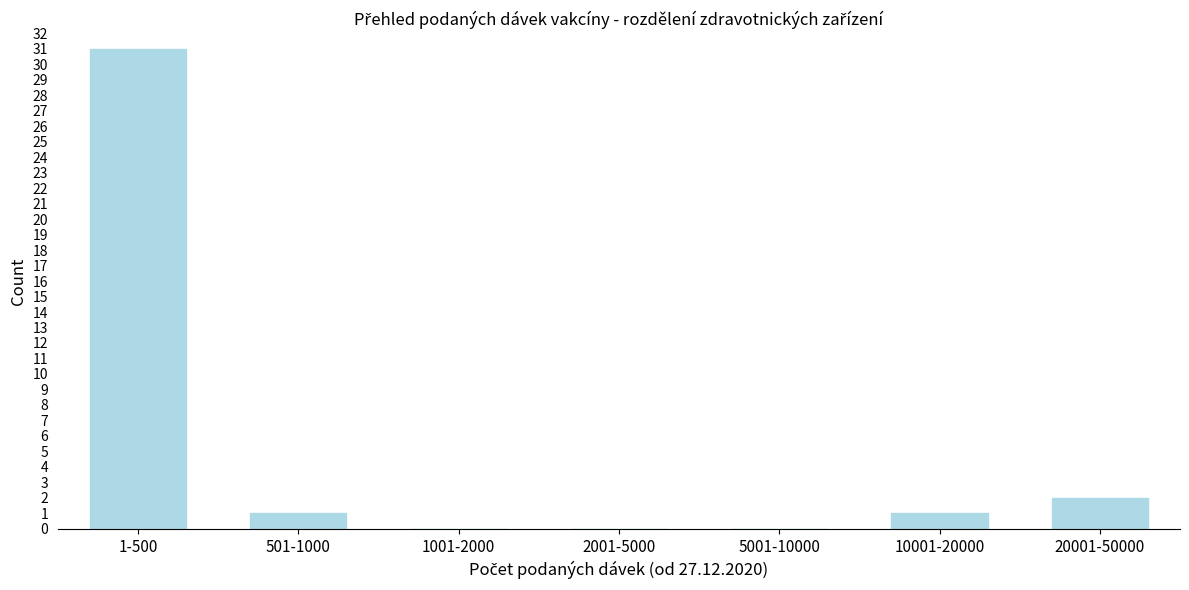

Reading left to right, transcribe all the data shown in this chart.

1-500=31	501-1000=1	1001-2000=0	2001-5000=0	5001-10000=0	10001-20000=1	20001-50000=2